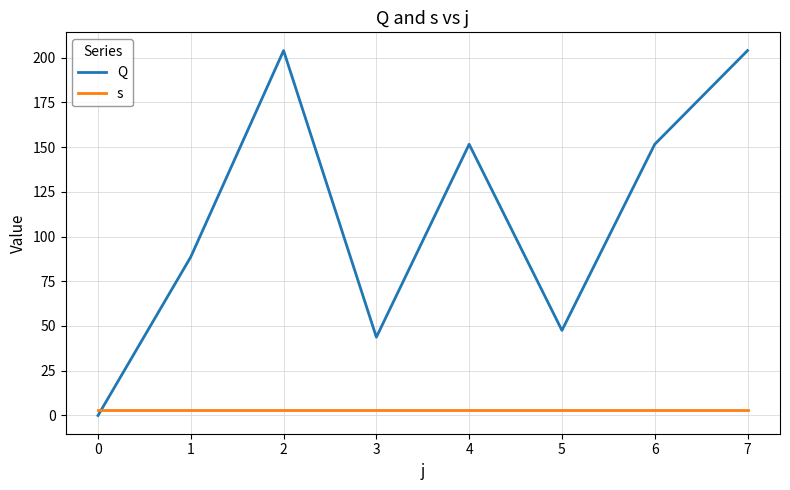

What is the maximum value shown in the chart?

203.9